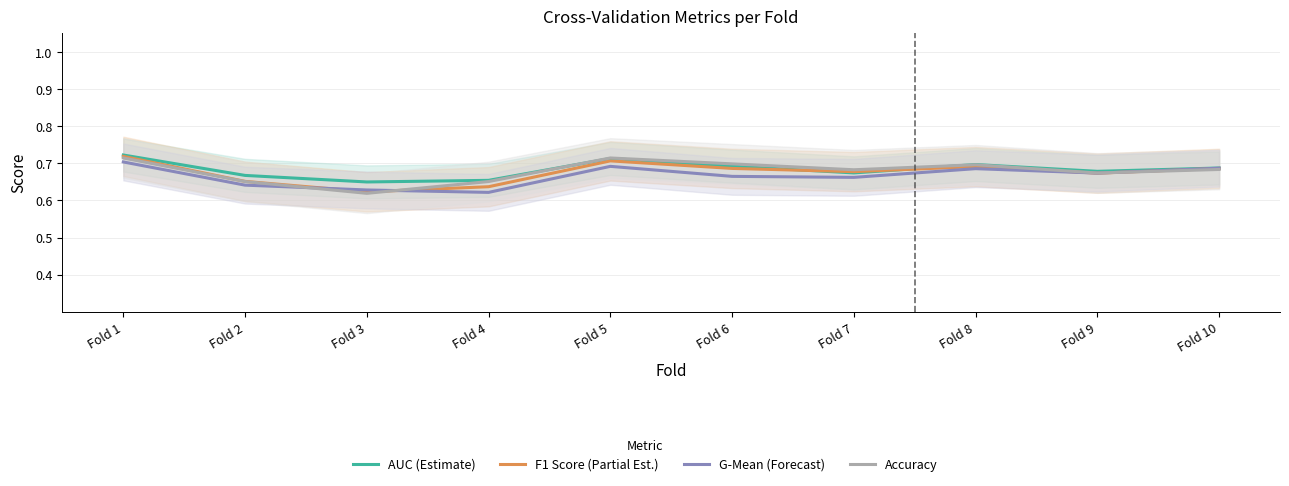

What is the value of the F1 Score (Partial Est.) point at the 1st from the left?

0.7